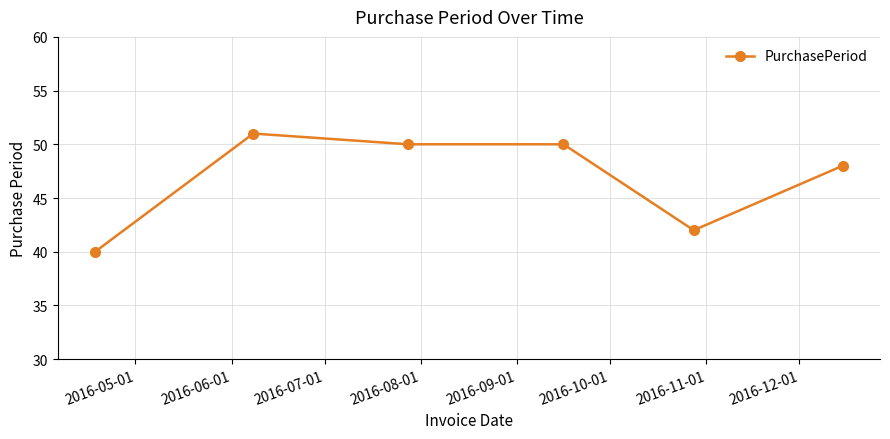

How many data points are less than 50?

3